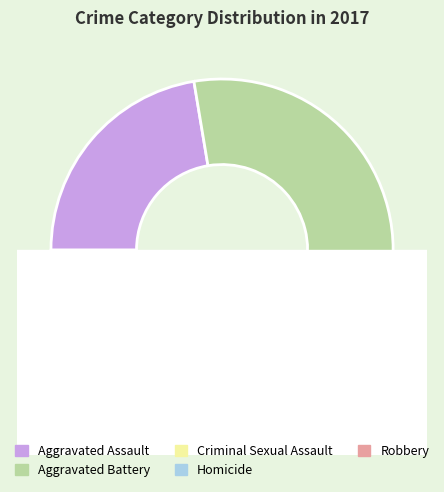

How many slices are in this pie chart?

5